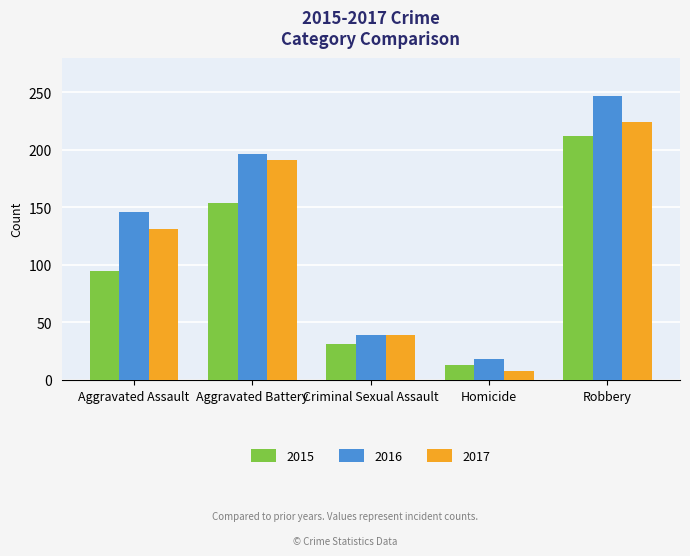

What is the total value across all series at Robbery?

683